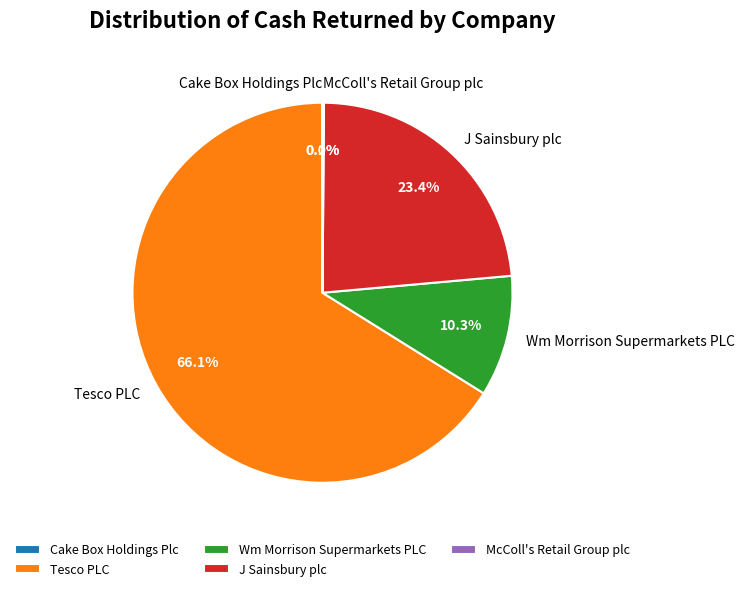

To the nearest percent, what is the difference between the largest and smallest slice percentages?

66%